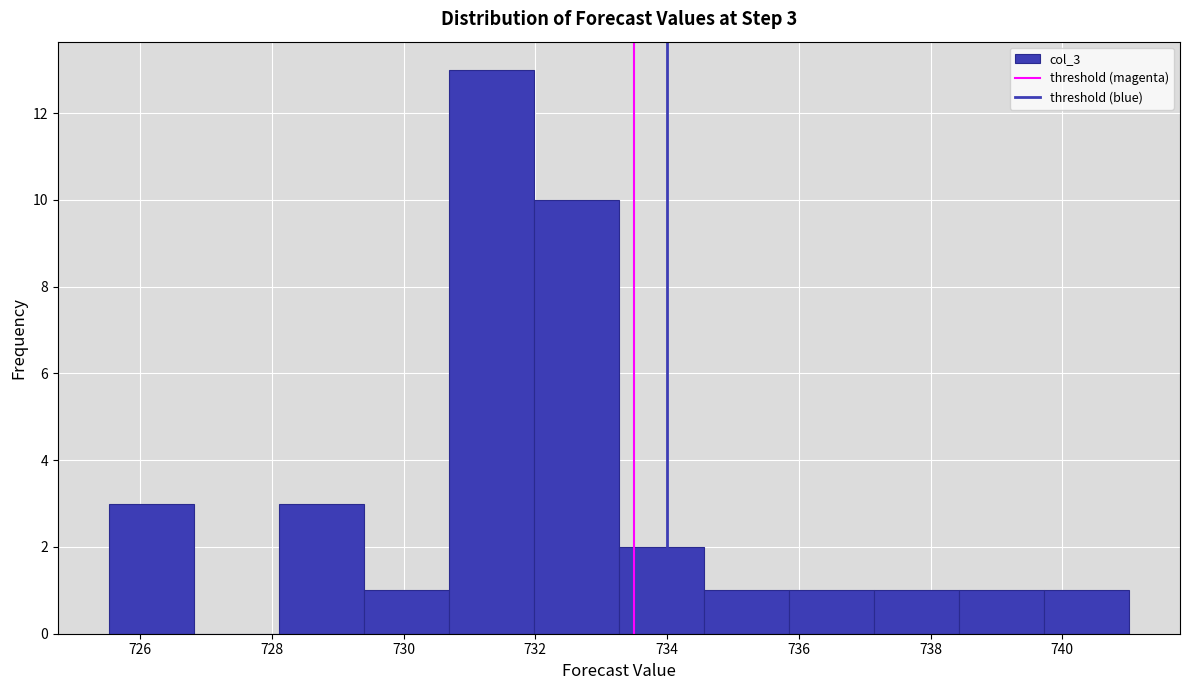

Which range on the x-axis has the tallest bar?

730.6 to 732.0